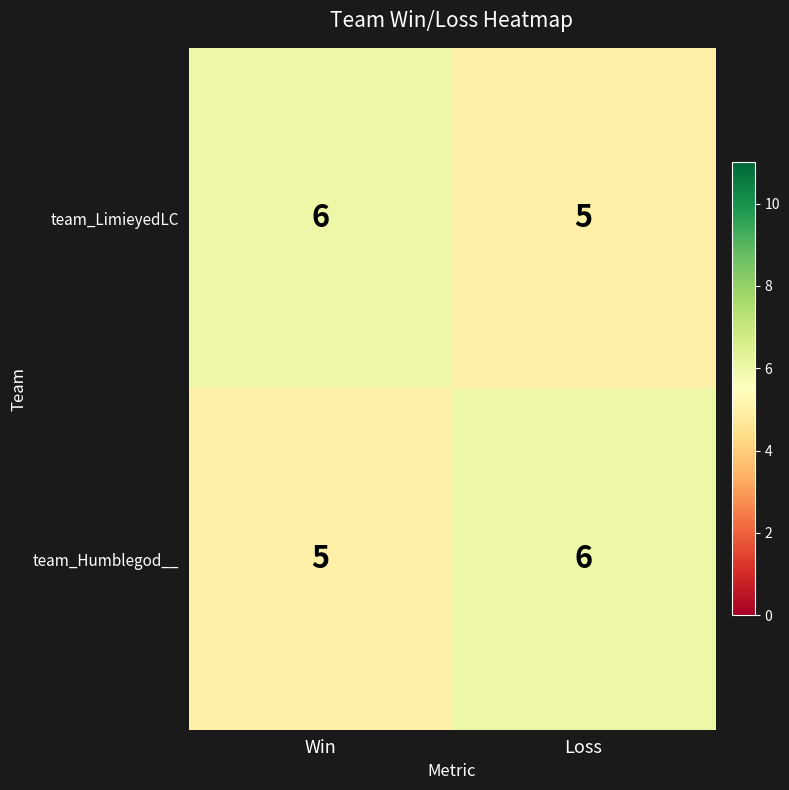

What is the total value across all series at Loss?

11